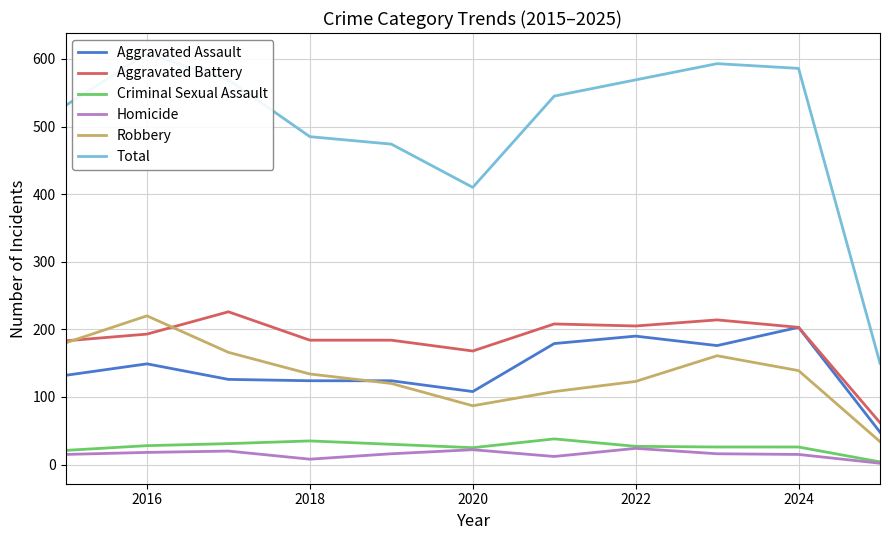

Which series has the widest spread of values?

Total